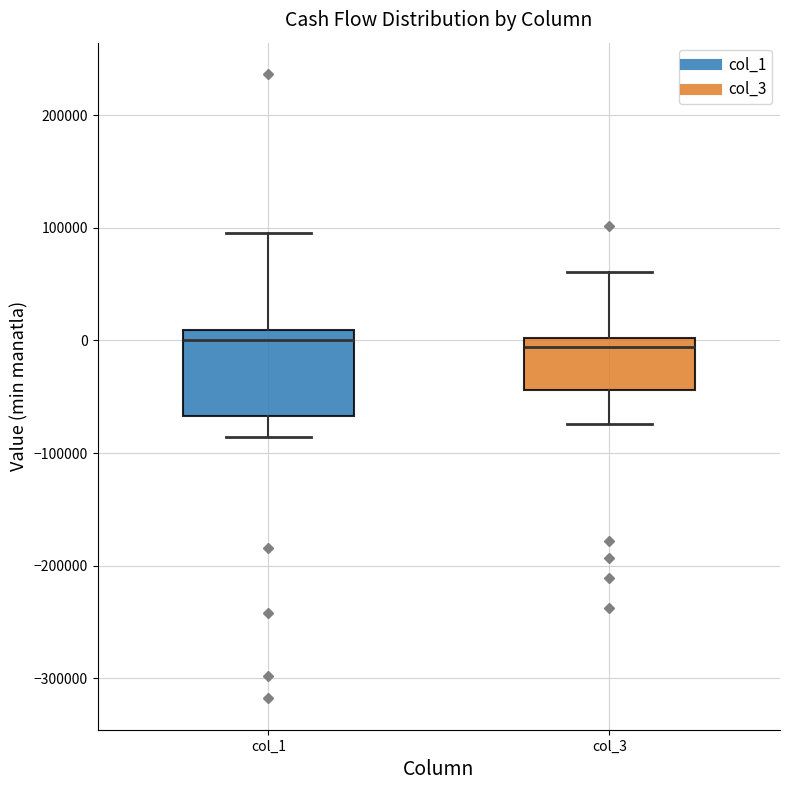

Reading left to right, transcribe this box plot: for each box, give where its median line is, the range the box spans, and where its two whiskers end, as read against the y-axis. The values are not printed on the chart, so give them approximately, as read against the axis.

col_1: median 0, box -70000 to 10000, whiskers -90000 to 100000
col_3: median -10000, box -40000 to 0, whiskers -70000 to 60000